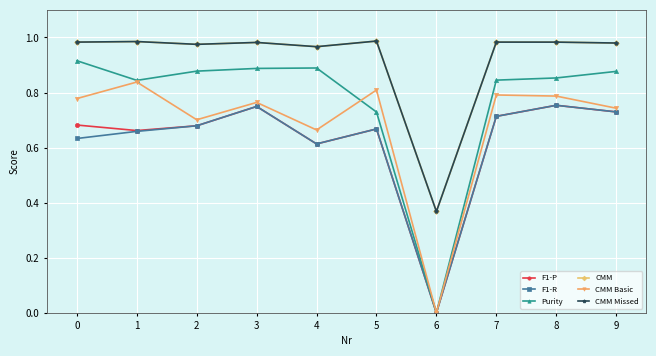

Is the value of F1-P at 9 greater than the value of F1-R at 2?

Yes